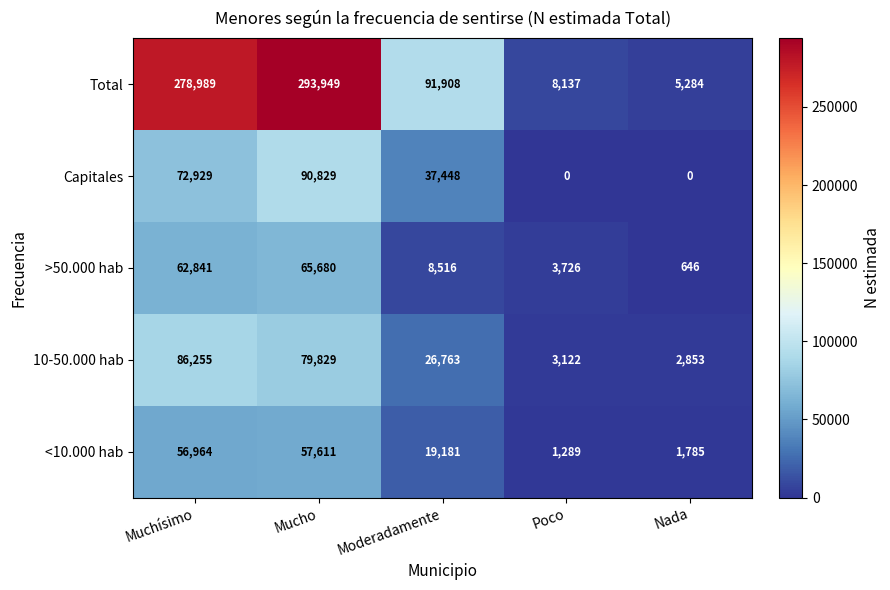

What is the maximum value shown in the chart?

293949